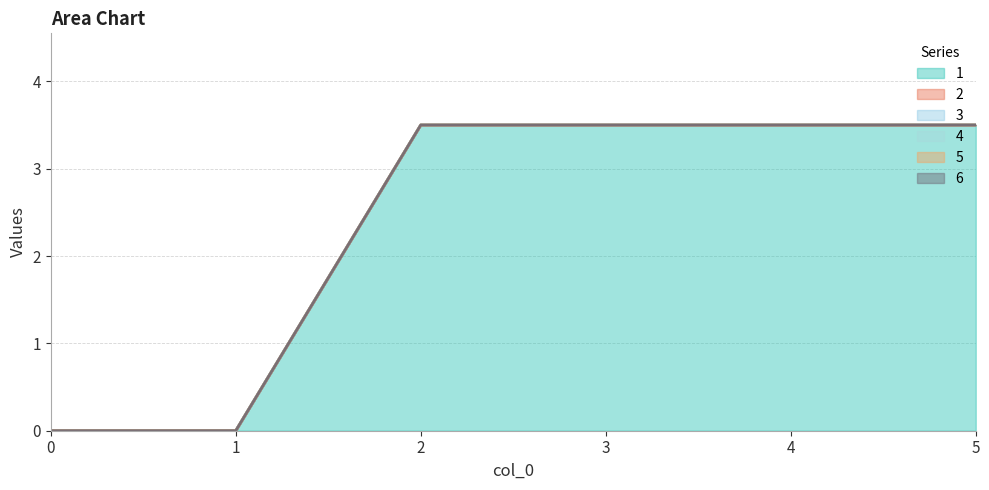

At 2, list the series in order from largest to smallest.

1, 2, 3, 4, 5, 6